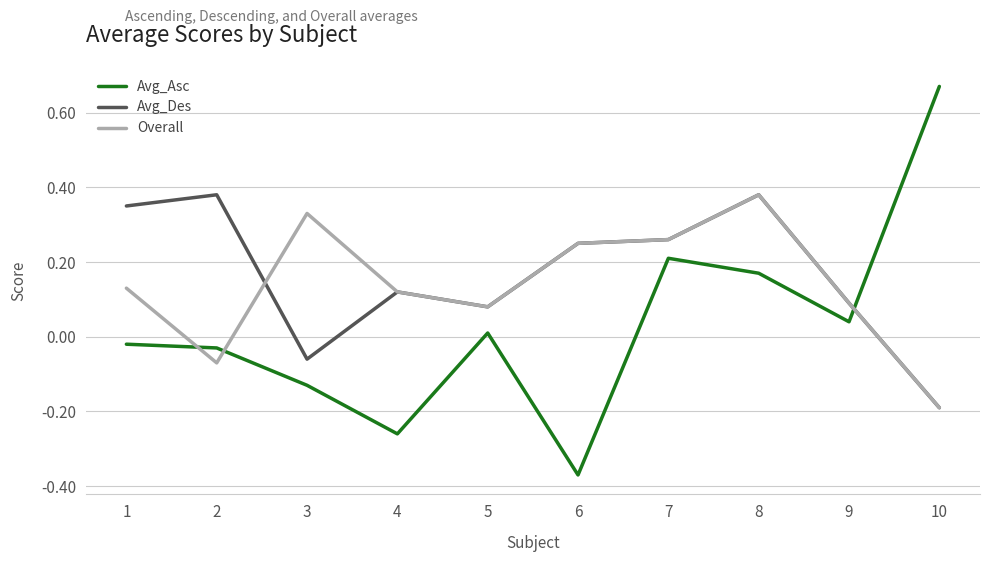

How many values in Overall are above zero?

8